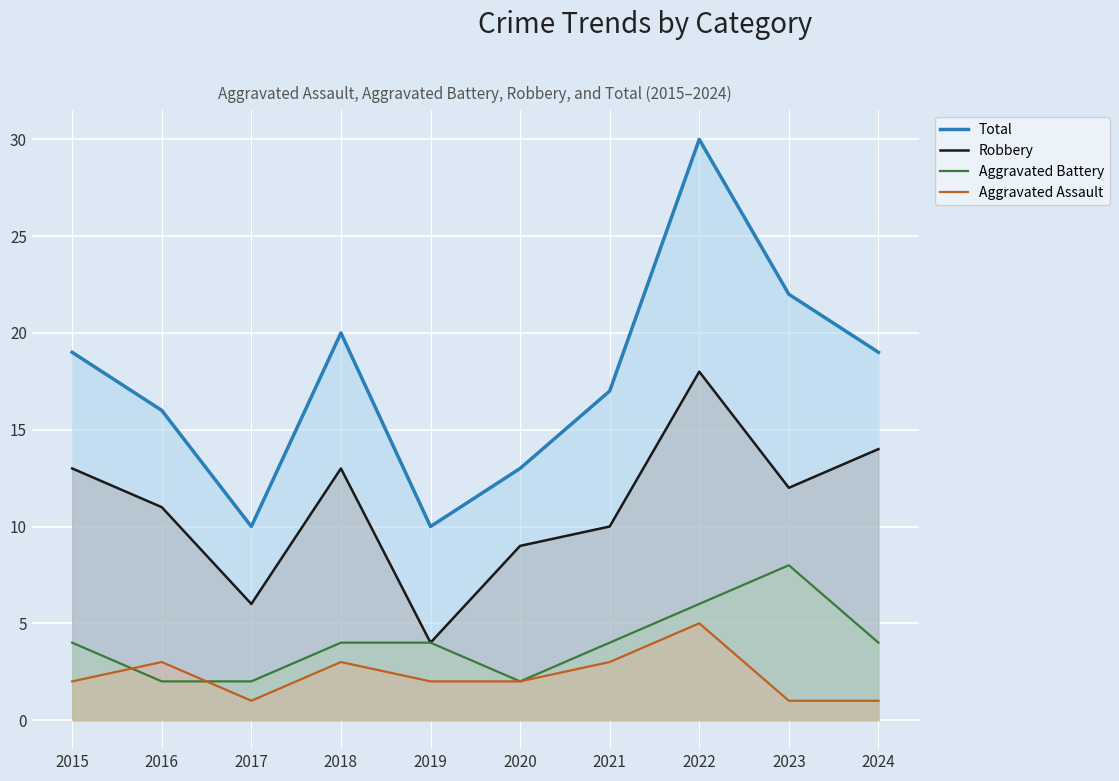

Reading right to left, transcribe all the data shown in this chart.

Total: 2024=19	2023=22	2022=30	2021=17	2020=13	2019=10	2018=20	2017=10	2016=16	2015=19
Robbery: 2024=14	2023=12	2022=18	2021=10	2020=9	2019=4	2018=13	2017=6	2016=11	2015=13
Aggravated Battery: 2024=4	2023=8	2022=6	2021=4	2020=2	2019=4	2018=4	2017=2	2016=2	2015=4
Aggravated Assault: 2024=1	2023=1	2022=5	2021=3	2020=2	2019=2	2018=3	2017=1	2016=3	2015=2